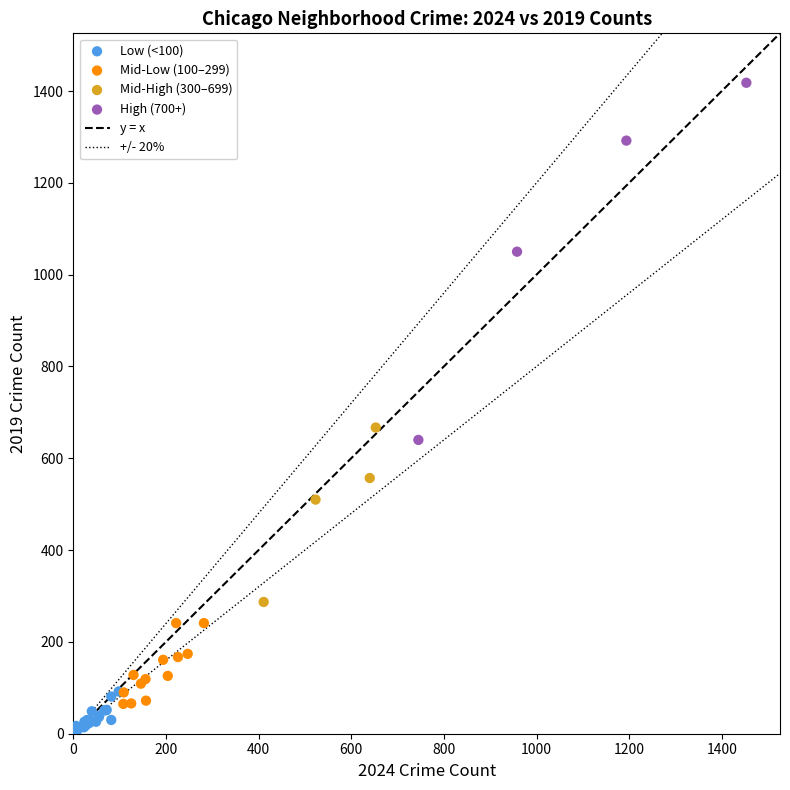

Which series reaches the maximum Y coordinate?

High (700+)